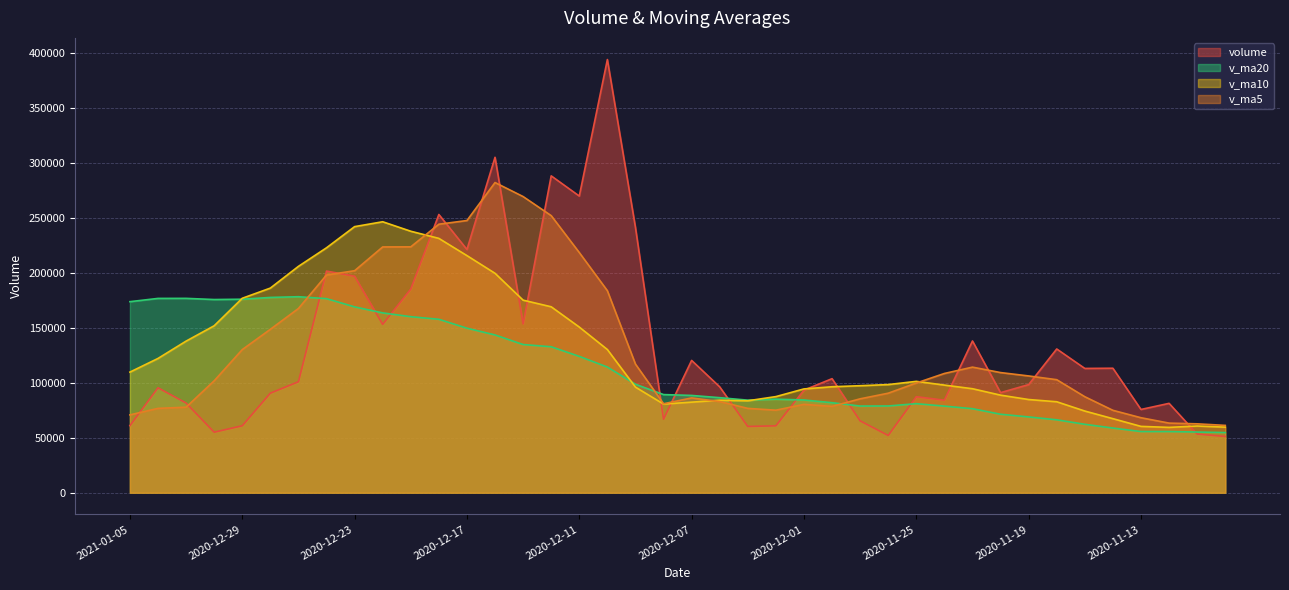

Reading right to left, what are all the values shown in this chart?

volume: 51129.0	53310.0	81238.4	75680.0	113168.0	112983.0	130671.0	98287.0	90963.0	137948.0	84124.0	87282.0	52049.0	65332.0	103676.0	93270.0	60831.0	60226.0	96233.0	120281.0	66789.0	241147.0	393787.1	269684.4	288054.0	153459.9	304922.3	221100.6	252925.5	185147.5	153063.6	196807.2	201472.8	100863.3	90504.0	60866.0	55018.0	81558.0	95382.4	60957.0
v_ma5: 61207.8	62627.4	63277.7	68172.7	74905.1	87275.9	102748.1	106157.8	109214.4	114170.4	108398.6	99720.8	90473.2	85347.0	78492.6	80321.8	75031.6	76667.0	82847.2	86168.2	80872.0	116935.2	183647.4	218337.7	251892.3	269226.5	281981.5	247444.2	244092.4	223511.1	223431.9	201808.9	197883.3	167470.9	148542.2	130102.6	101744.8	77761.9	76665.7	70756.3
v_ma10: 59614.9	60638.3	59394.2	60298.7	67319.6	74241.9	82687.8	84717.8	88693.6	94537.8	97837.2	101234.4	98315.5	97280.7	96331.5	94360.2	87376.2	83570.1	84097.1	82330.4	80596.9	95983.4	130157.2	150592.5	169030.3	175049.2	199458.4	215545.8	231215.1	237701.7	246329.2	241895.2	222663.8	205781.6	186026.6	176767.3	151776.8	137822.6	122068.3	109649.2
v_ma20: 54667.2	55158.9	55584.4	55603.9	58784.2	62201.3	66266.1	68905.9	71337.9	76373.5	78726.1	80936.4	78854.8	78789.7	81825.6	84301.0	85032.0	84143.9	86395.3	88434.1	89217.1	98608.9	114236.4	123936.6	132680.9	134704.7	143417.3	149558.0	157656.1	160016.1	163463.0	168939.3	176410.5	178187.0	177528.5	175908.3	175617.6	176684.2	176641.7	173675.5